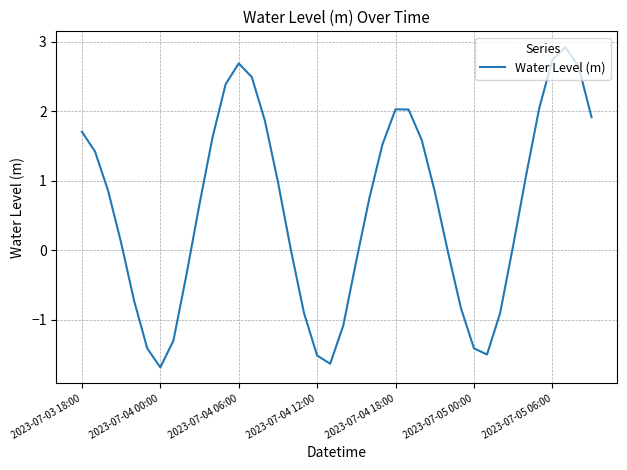

What is the maximum value shown in the chart?

2.9